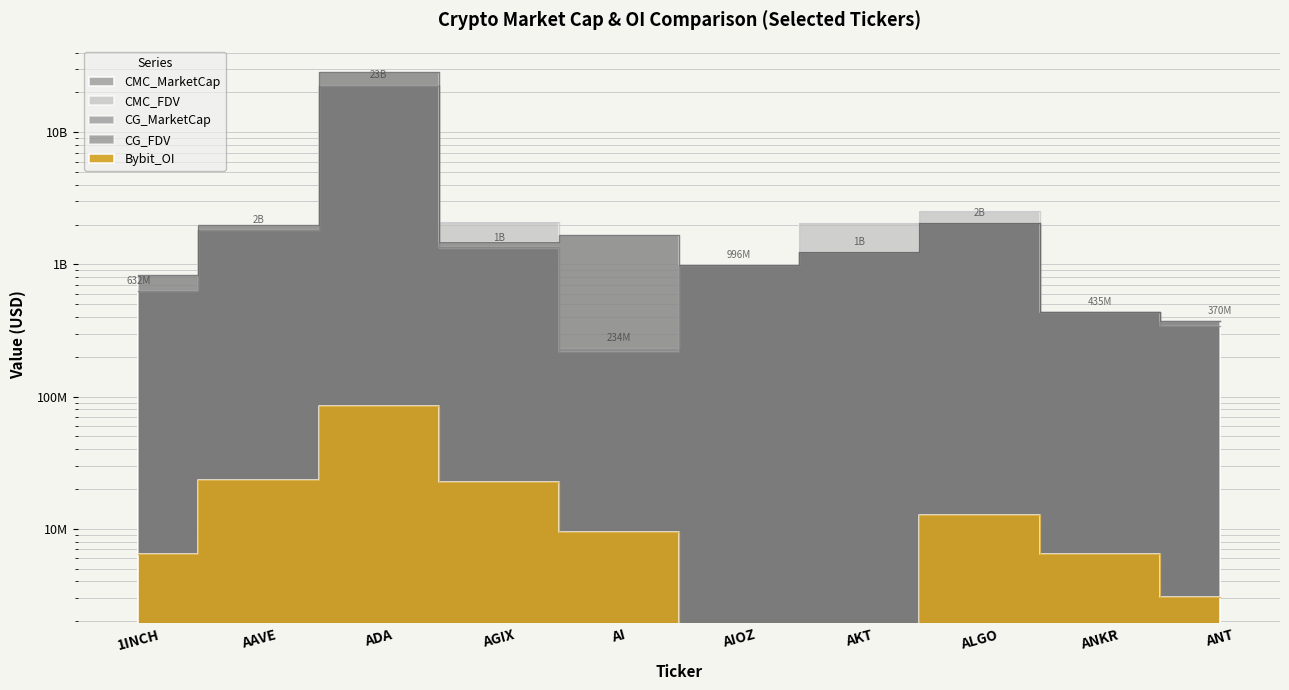

Reading left to right, transcribe all the data shown in this chart.

CMC_MarketCap: 1INCH=632095520	AAVE=1821846545	ADA=22650183264	AGIX=1339271882	AI=233838779	AIOZ=995851806	AKT=1231579709	ALGO=2060015370	ANKR=434923518	ANT=370478044
CMC_FDV: 1INCH=827937056	AAVE=1974091407	ADA=28650945380	AGIX=2093624269	AI=1659166504	AIOZ=995851806	AKT=2067943332	ALGO=2551421073	ANKR=434923518	ANT=370478044
CG_MarketCap: 1INCH=632827077	AAVE=1828356978	ADA=22485699947	AGIX=1346184329	AI=216523494	AIOZ=995281345	AKT=1230920696	ALGO=2064688261	ANKR=436029609	ANT=344332210
CG_FDV: 1INCH=828895270	AAVE=1981132393	ADA=28700451793	AGIX=1465406102	AI=1665565340	AIOZ=996539866	AKT=1232071848	ALGO=2064688296	ANKR=436029609	ANT=371335193
Bybit_OI: 1INCH=6433072	AAVE=23589086	ADA=84251718	AGIX=22771064	AI=9380151	AIOZ=0	AKT=0	ALGO=12698209	ANKR=6494196	ANT=3039092